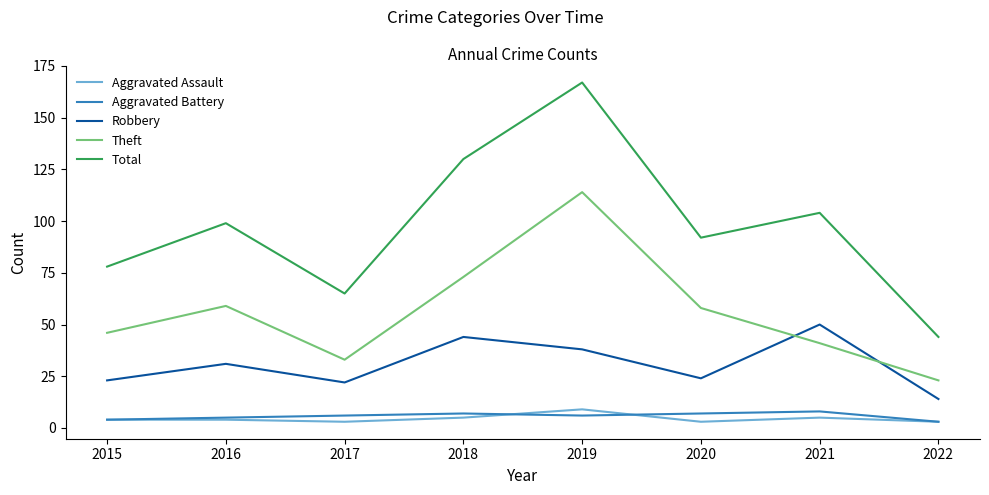

Which series has the largest range (max minus min)?

Total